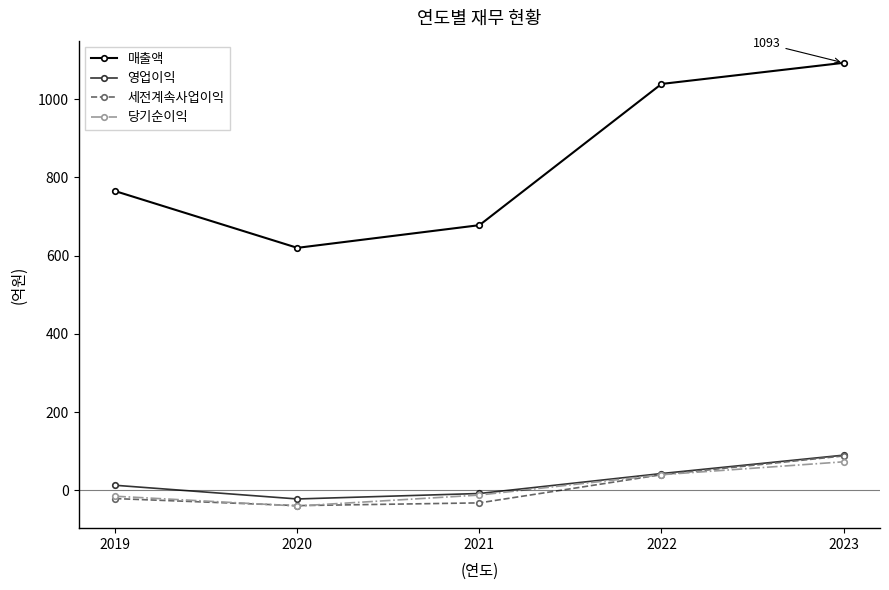

At which category is the sum across all series the highest?

2023